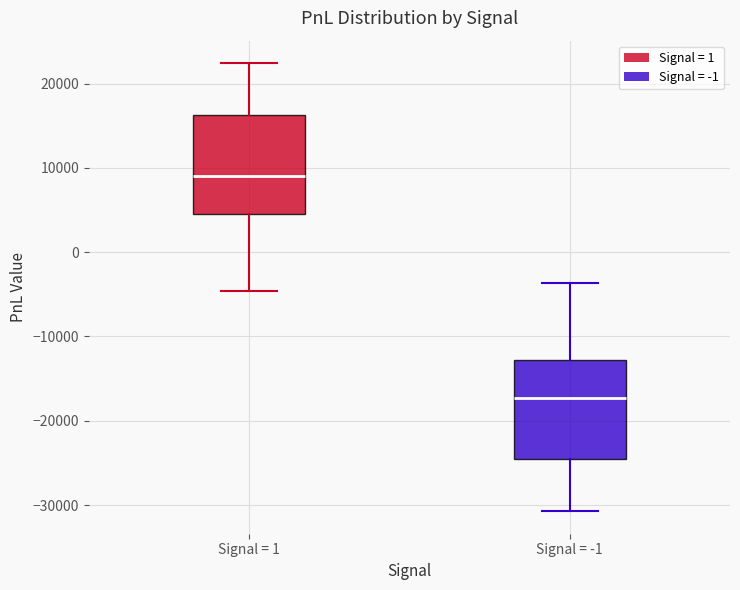

Where does the upper whisker of the box for Signal = 1 end on the y-axis? The values are not printed on the chart, so give them approximately, as read against the axis.

22000